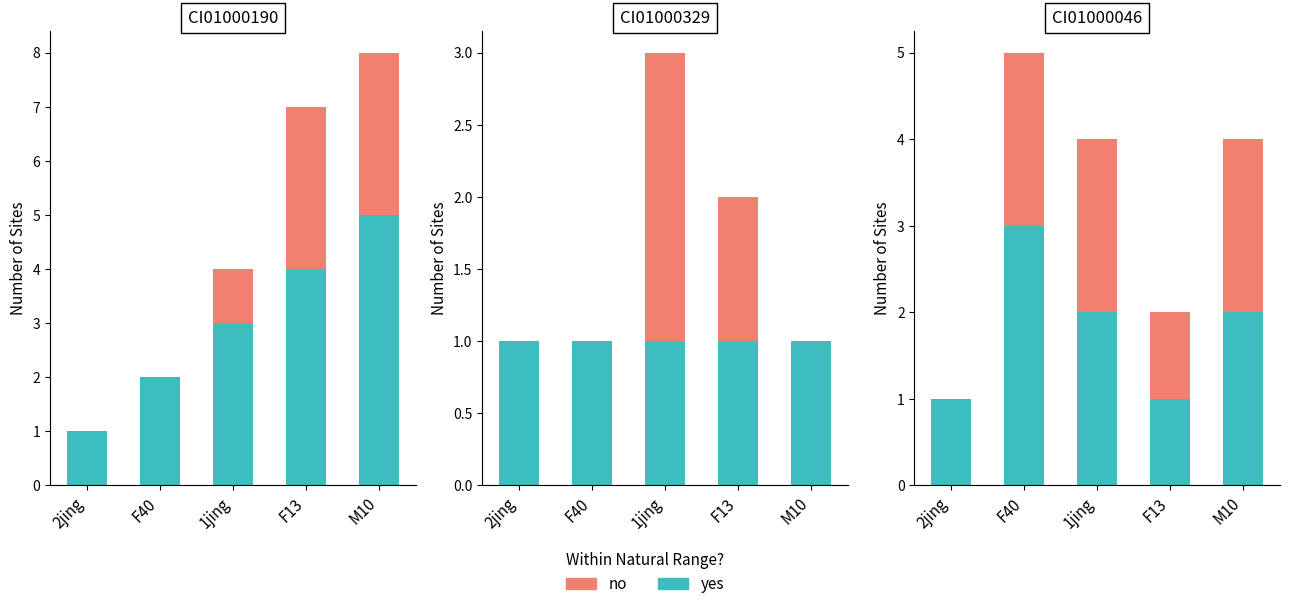

What position from the left is F40?

2